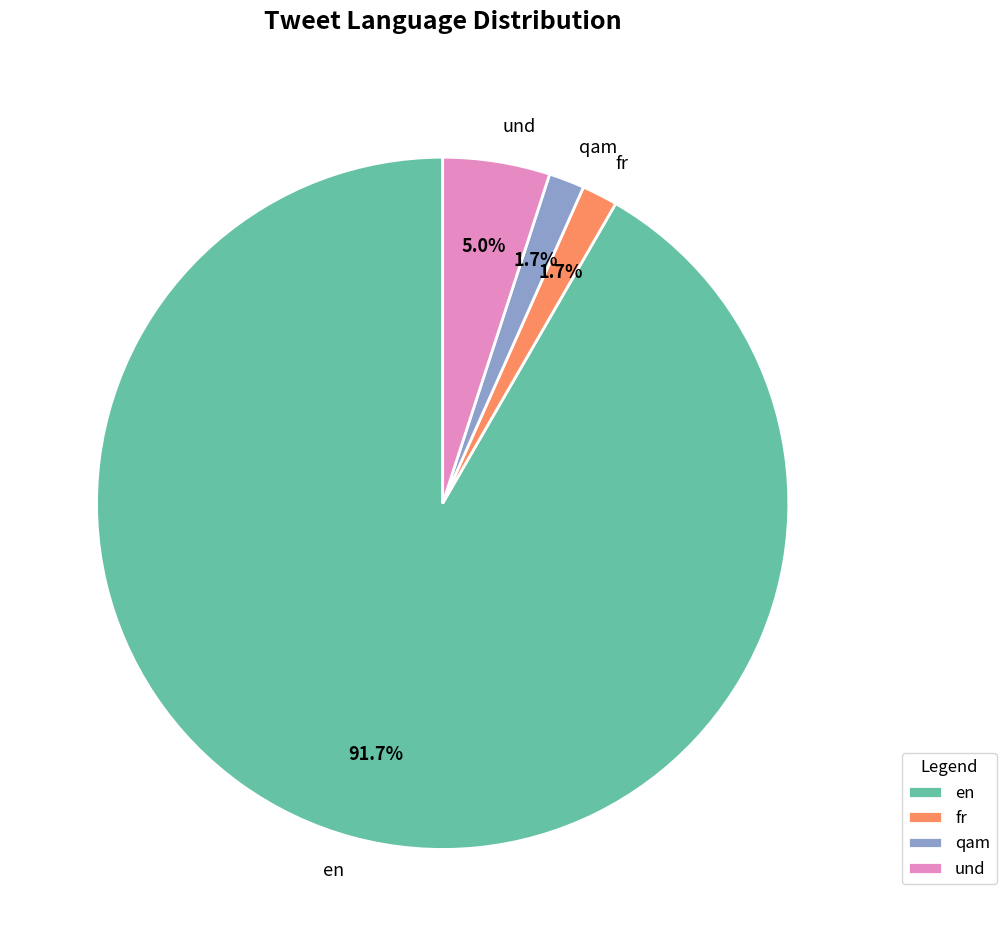

To the nearest percent, what is the difference between the largest and smallest slice percentages?

90%